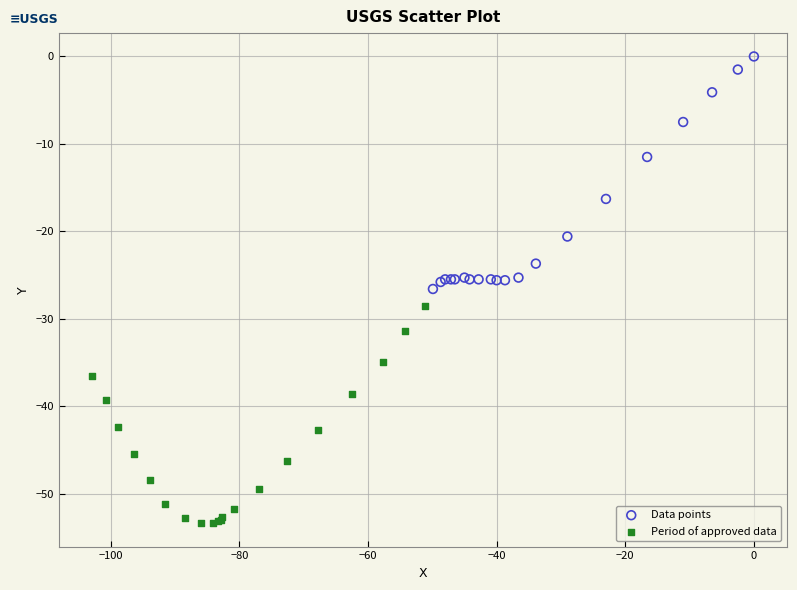

Which series reaches the maximum Y coordinate?

Data points